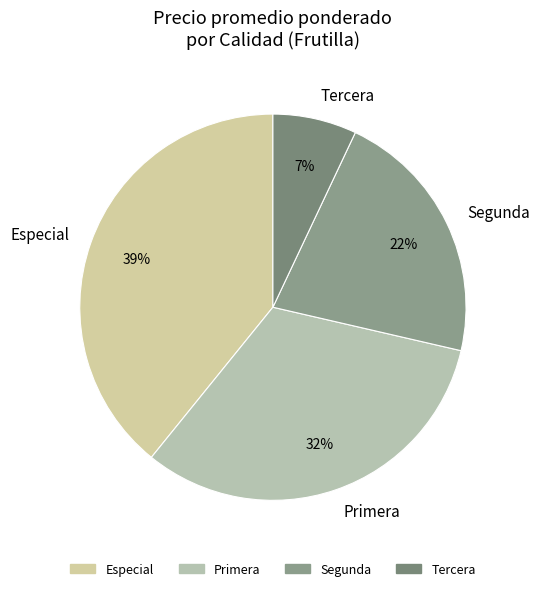

Combined, do Primera and Tercera account for over 50%?

No